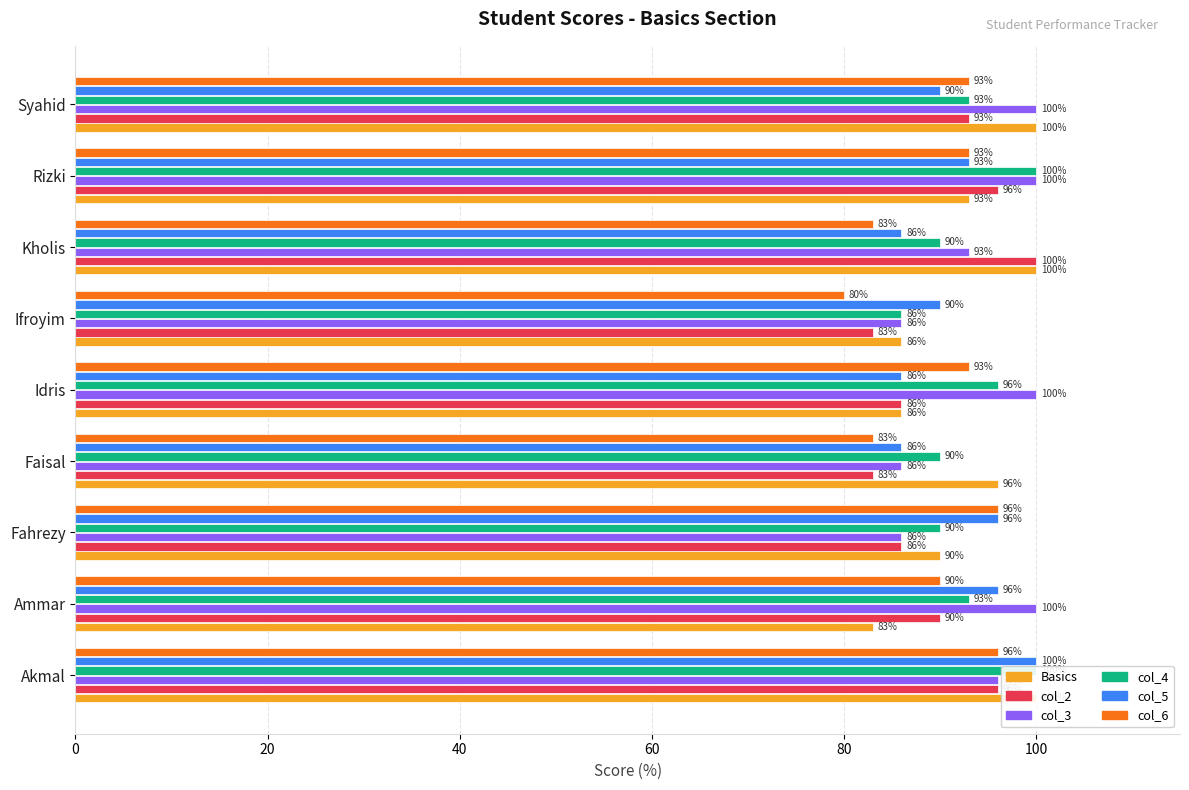

How many data points does each series have?

9